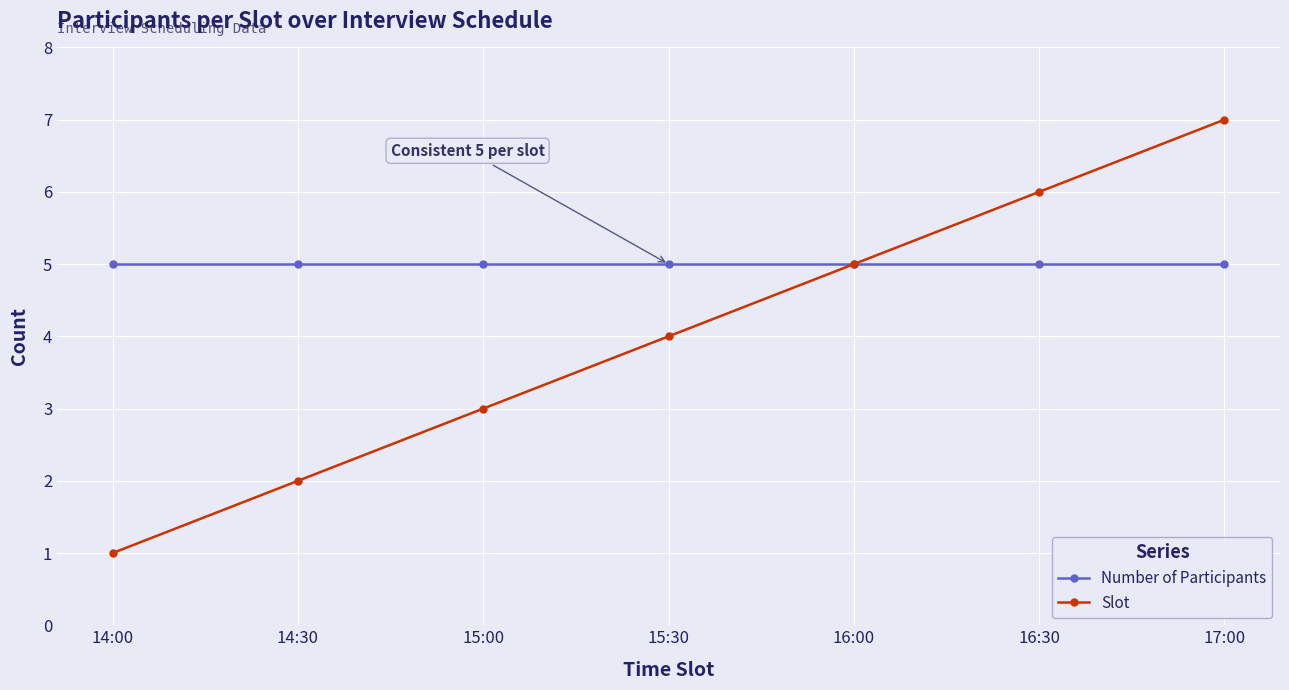

What is the value of the Slot point at the 3rd from the left?

3